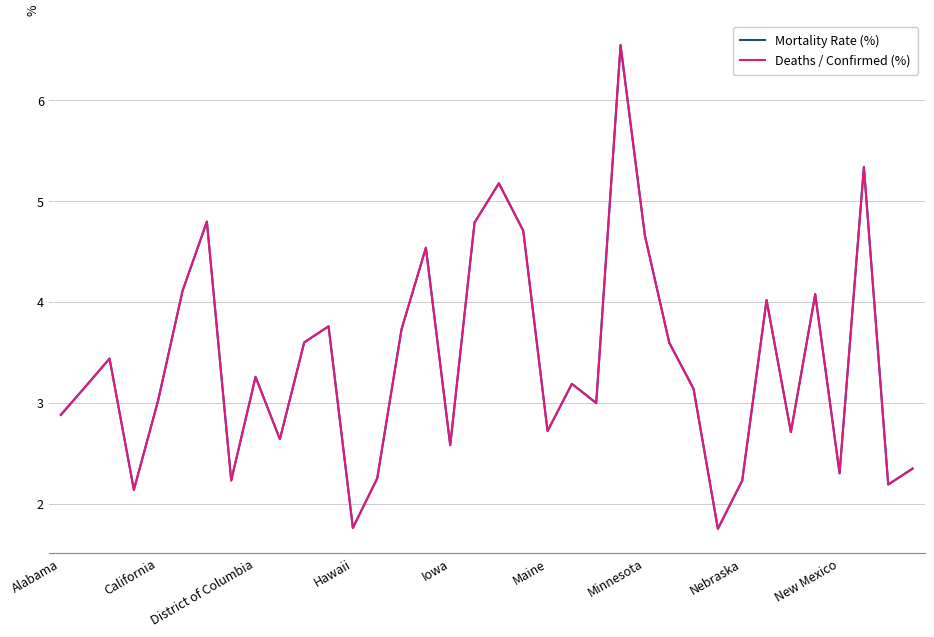

What is the sum of all Deaths / Confirmed (%) values?

122.4